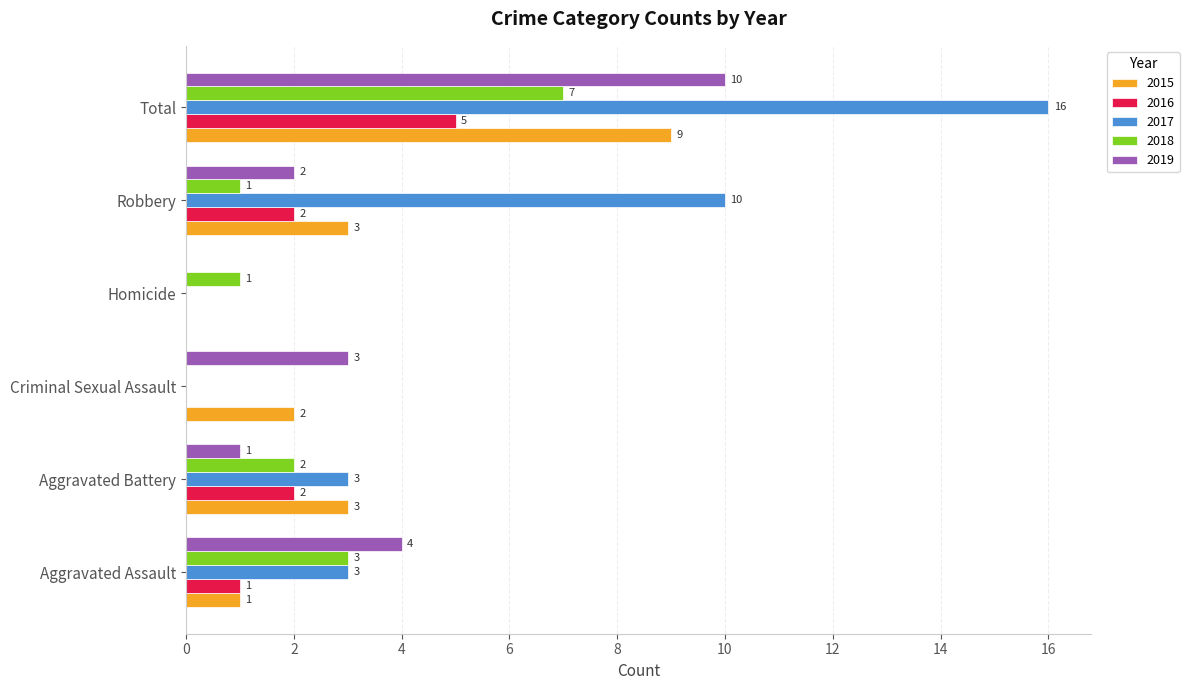

What is the difference between the 2019 values at Aggravated Assault and Robbery?

2